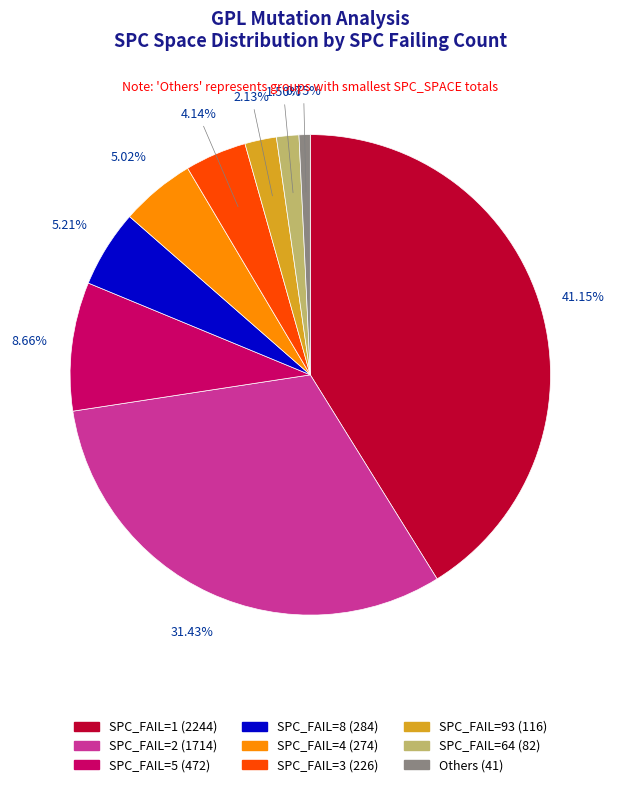

To the nearest percent, what is the average slice percentage?

11%